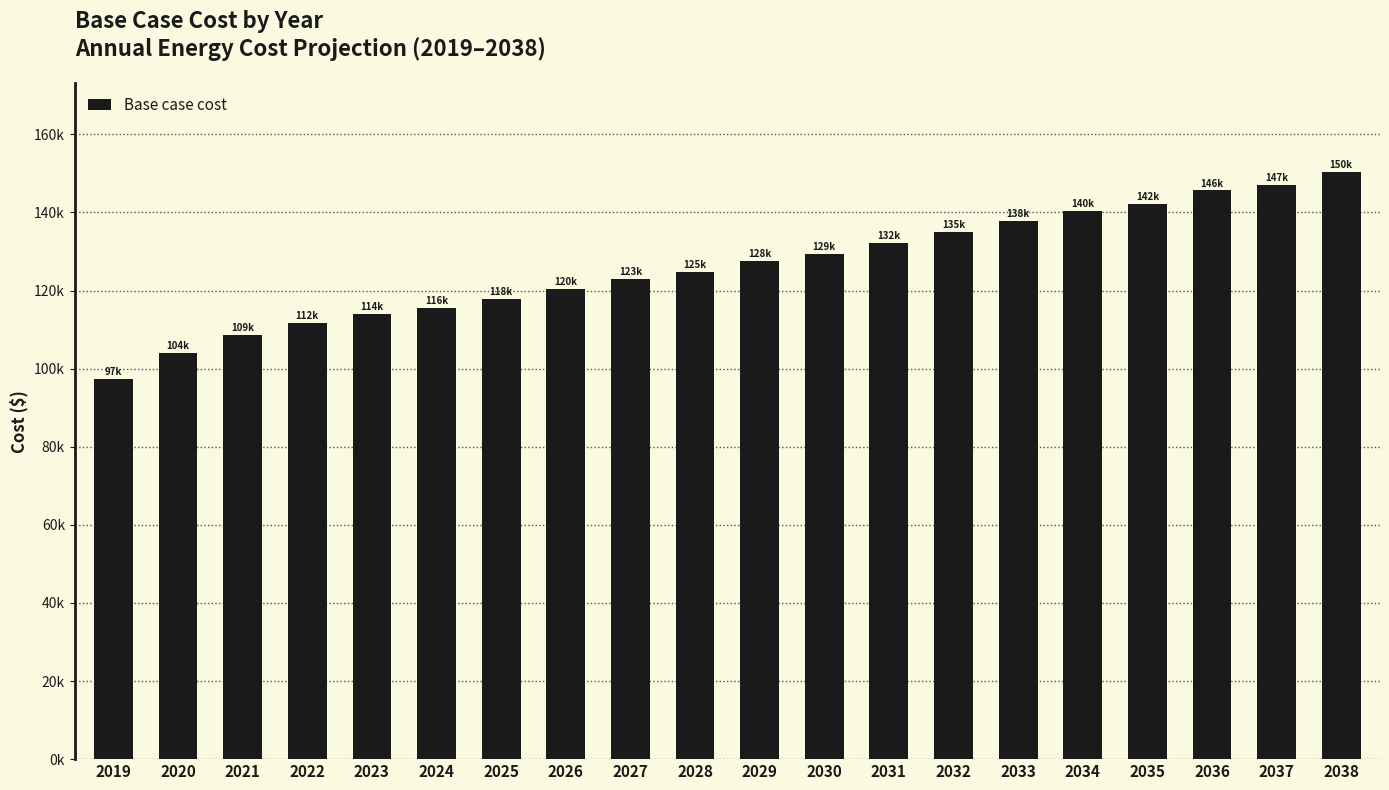

Does the chart contain any negative values?

No